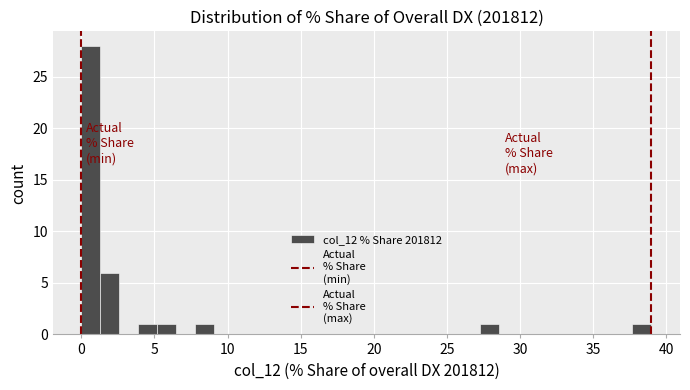

Read against the x-axis, roughly where is the centre of the tallest bar?

0.5